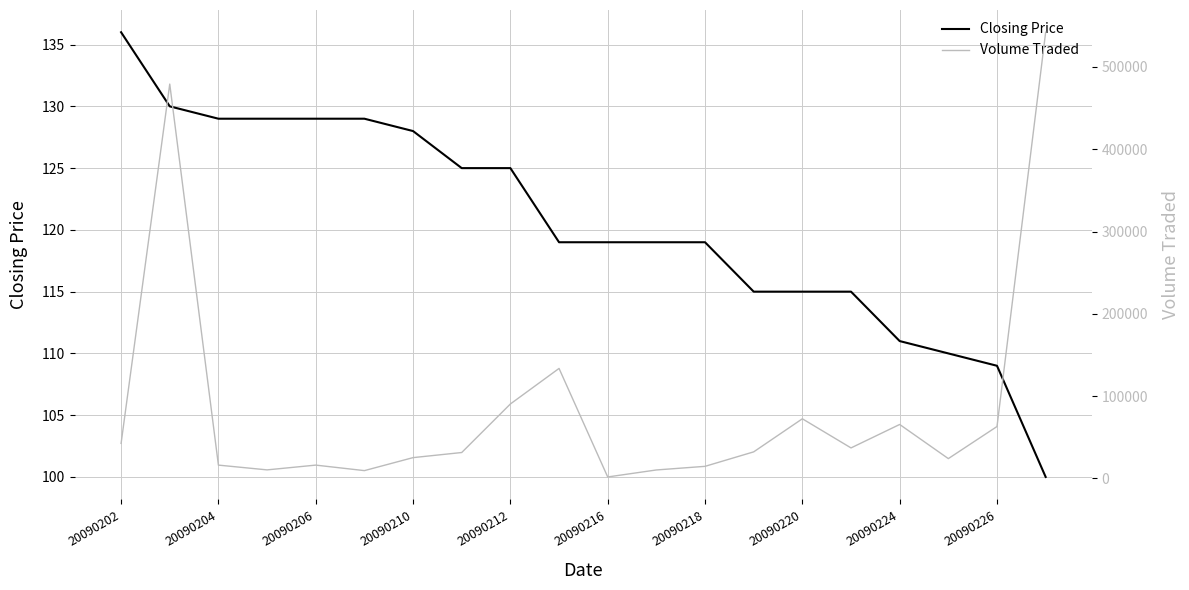

Which series has the largest total across all categories?

Volume Traded